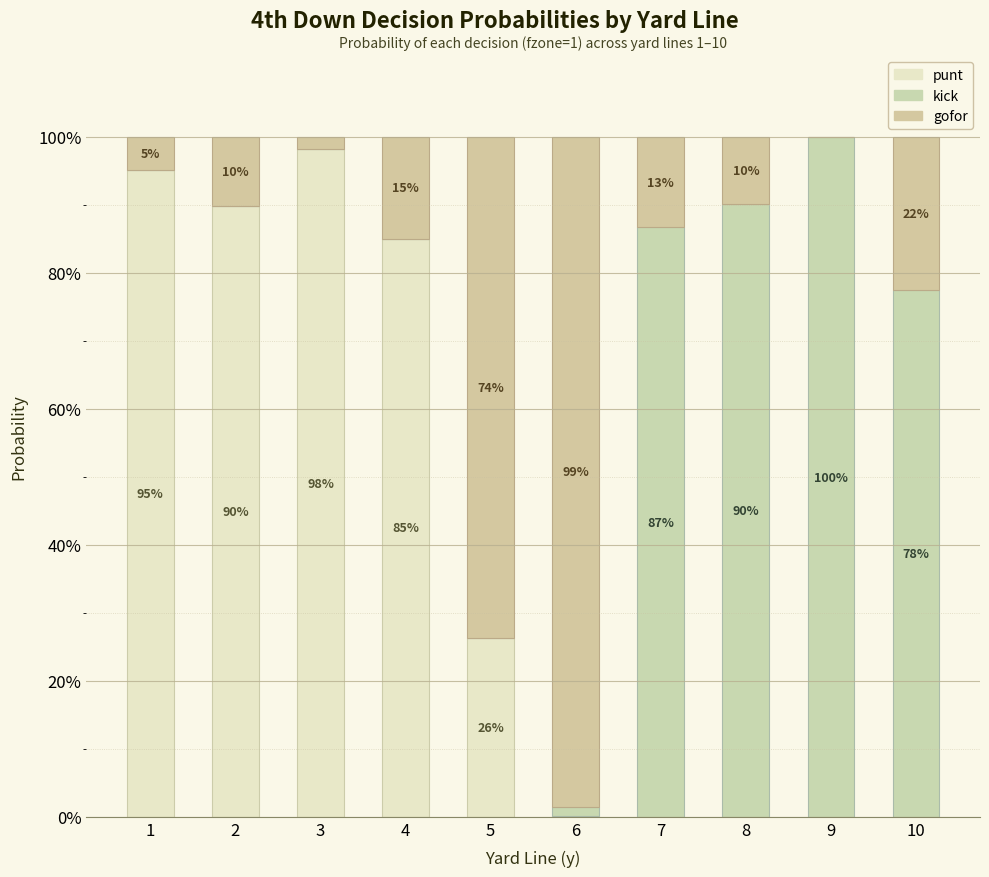

Are the bars horizontal?

No